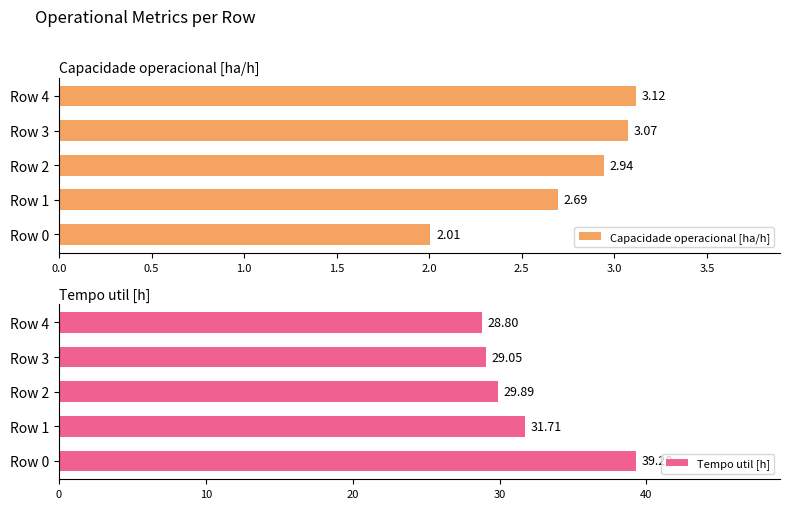

At which label is Tempo util [h] closest to 34?

Row 1